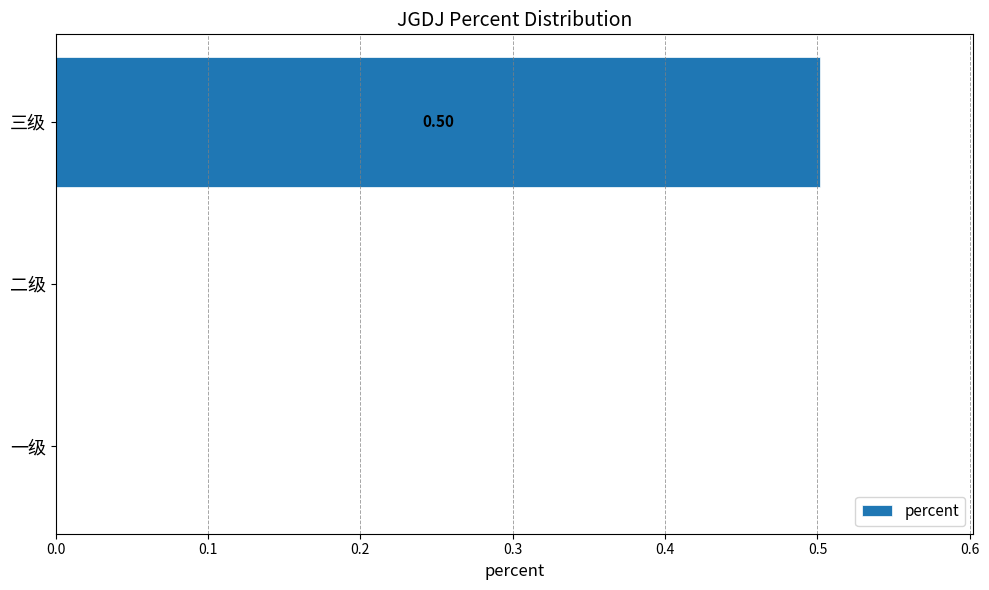

Between 三级 and 一级, which is larger?

三级